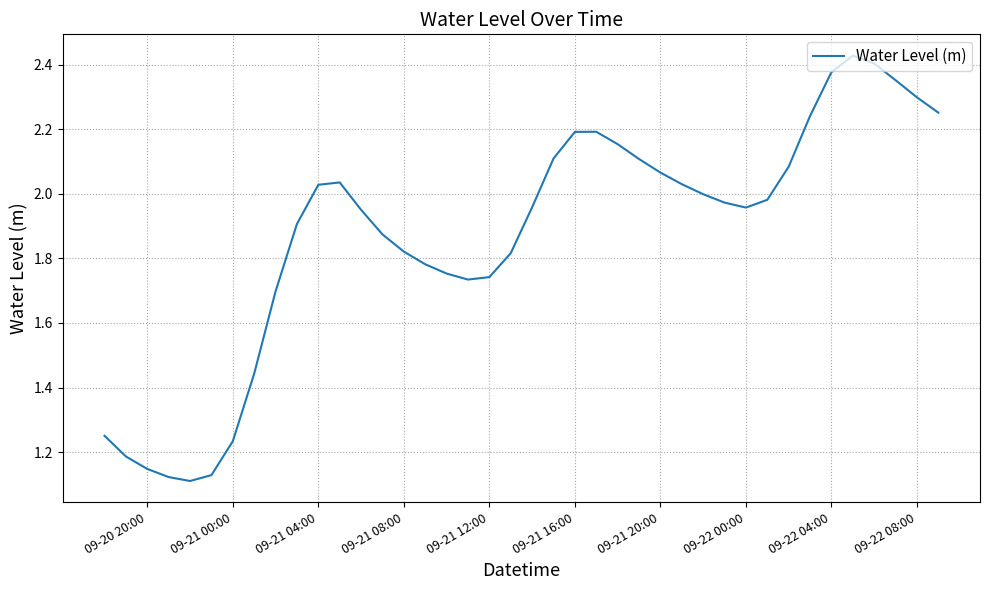

Does the chart display data point markers on the line(s)?

No